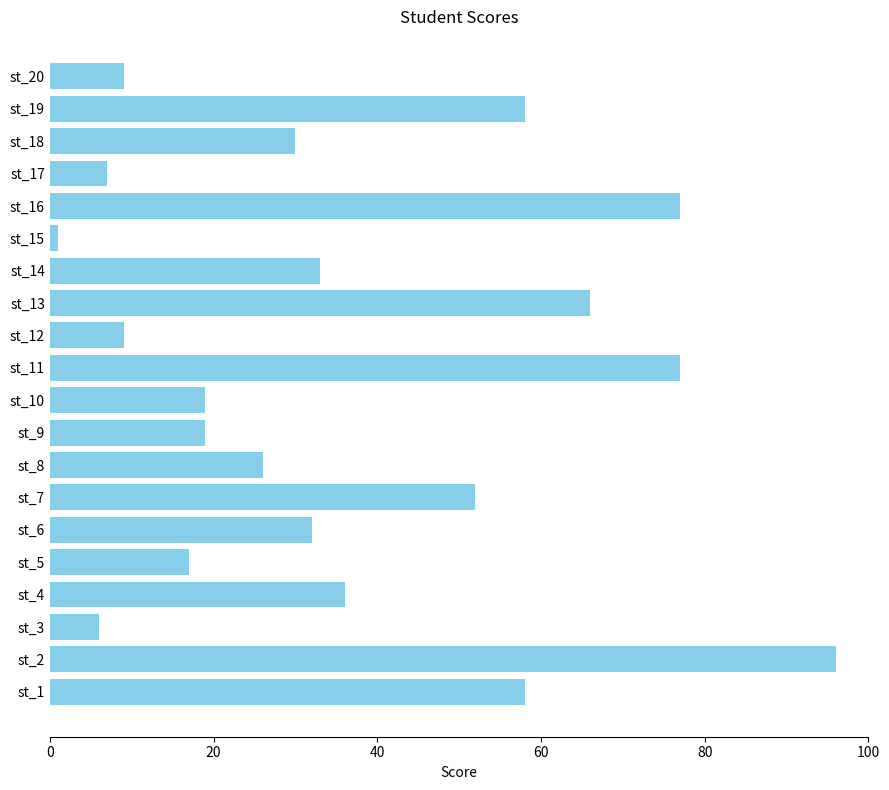

True or false: the data shows 5 at st_20.

False